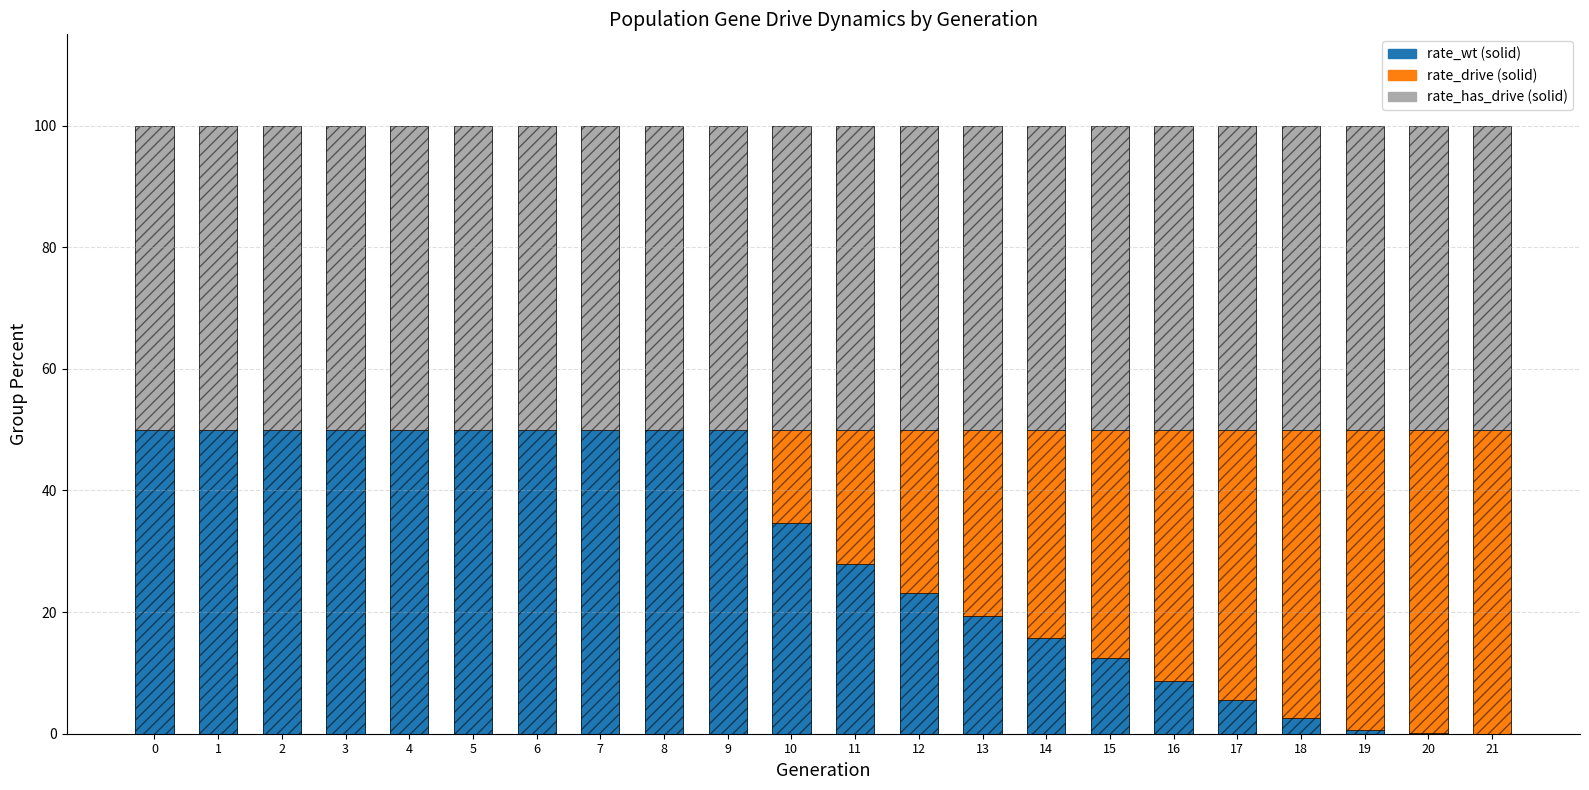

How many data points in rate_drive are less than 22?

11